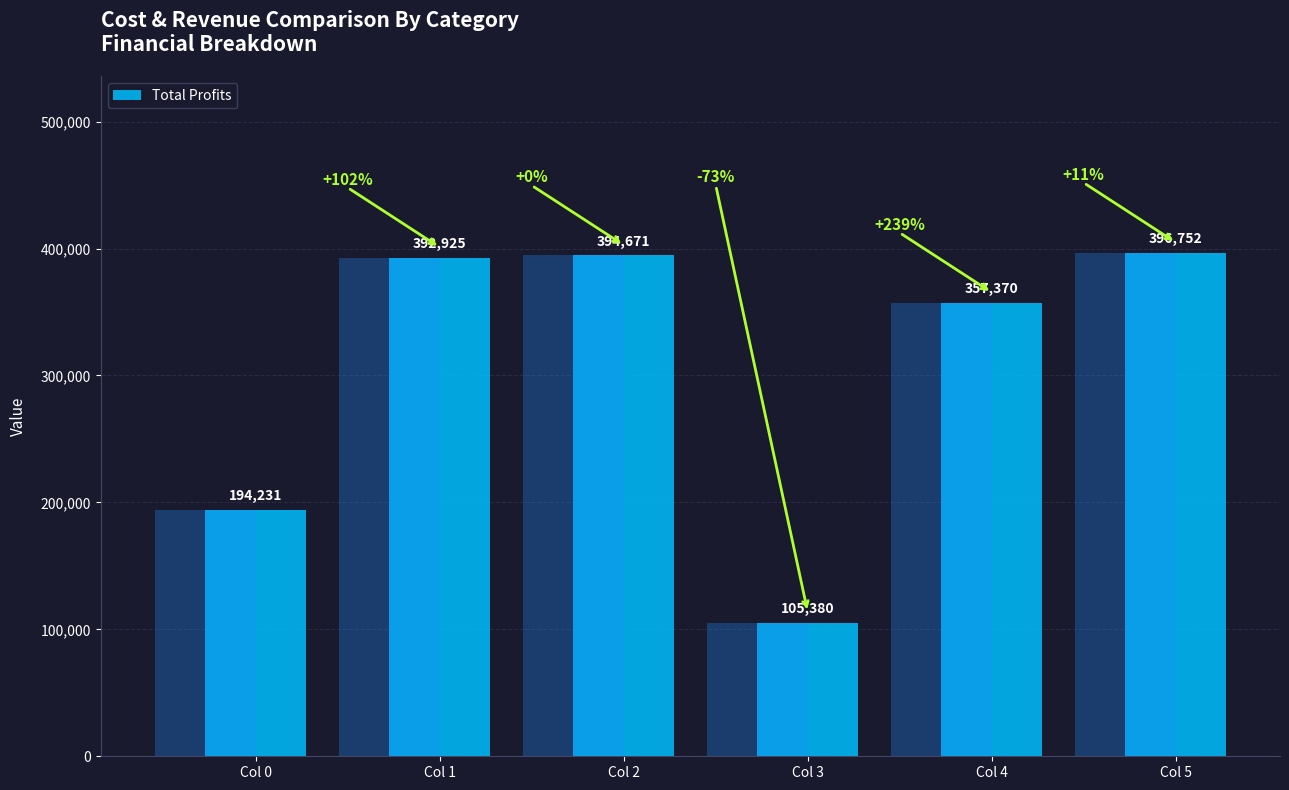

At which label does the data first exceed 392924?

Col 1